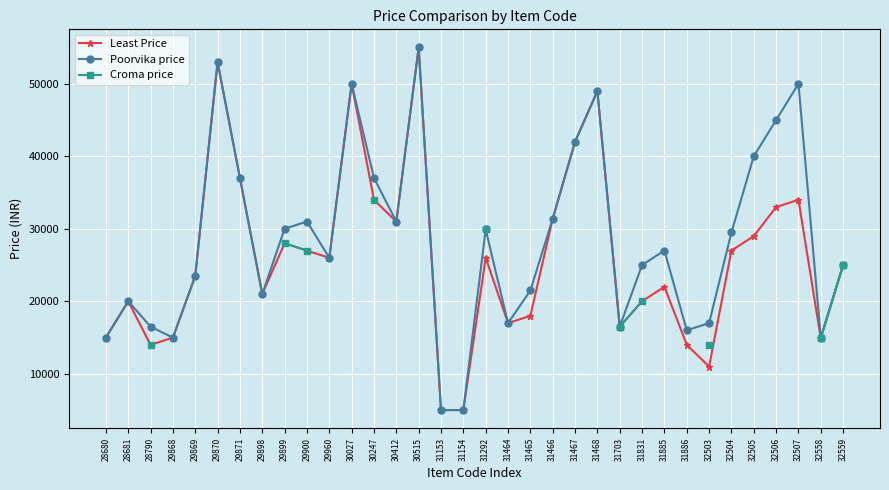

In Least Price, how many points are higher than both neighbors (excluding endpoints)?

9